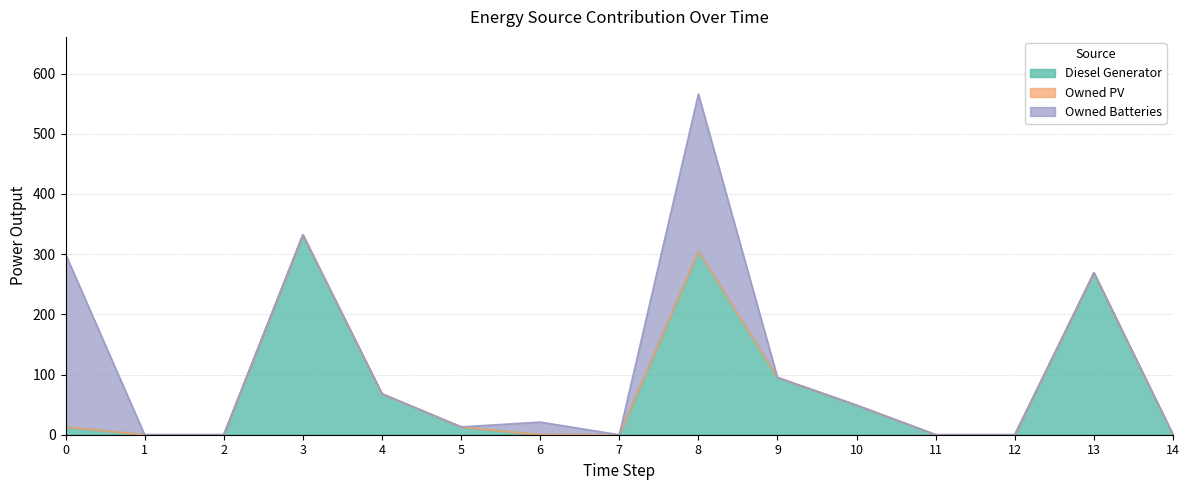

True or false: Owned Batteries and Diesel Generator intersect in this chart.

True